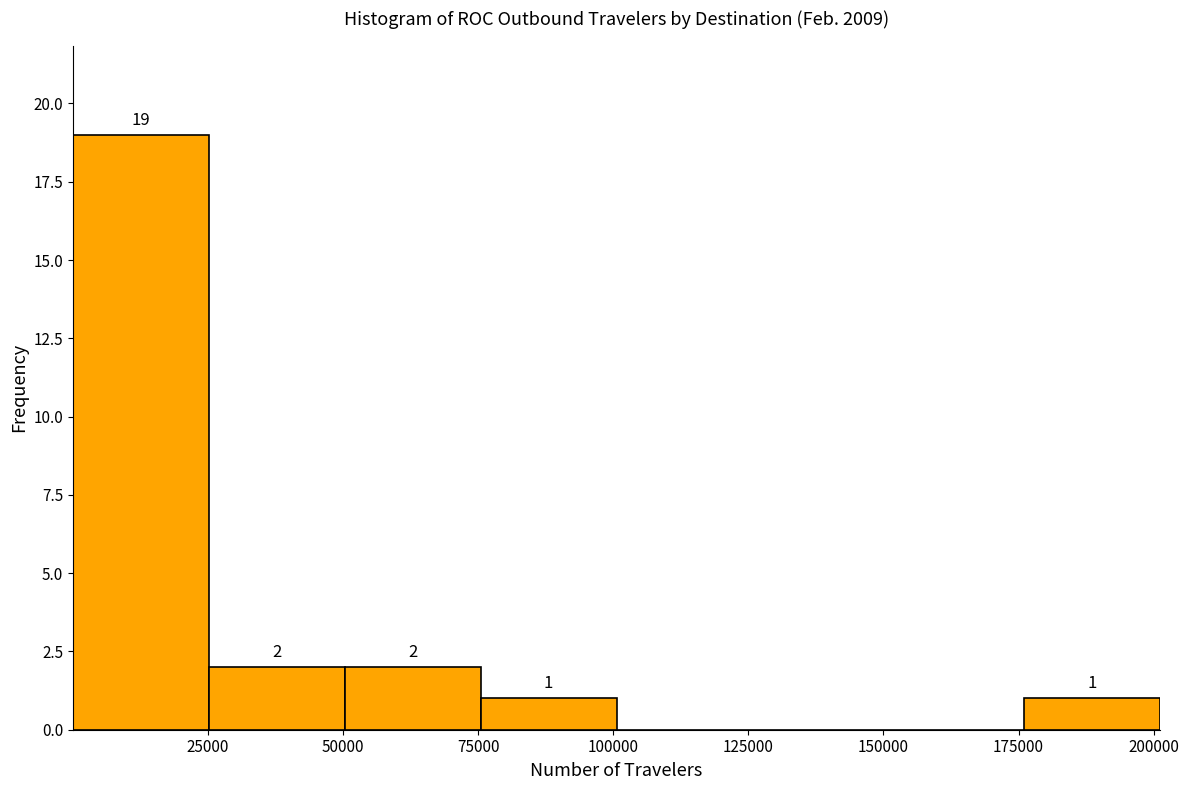

Which range on the x-axis has the tallest bar?

0 to 25000